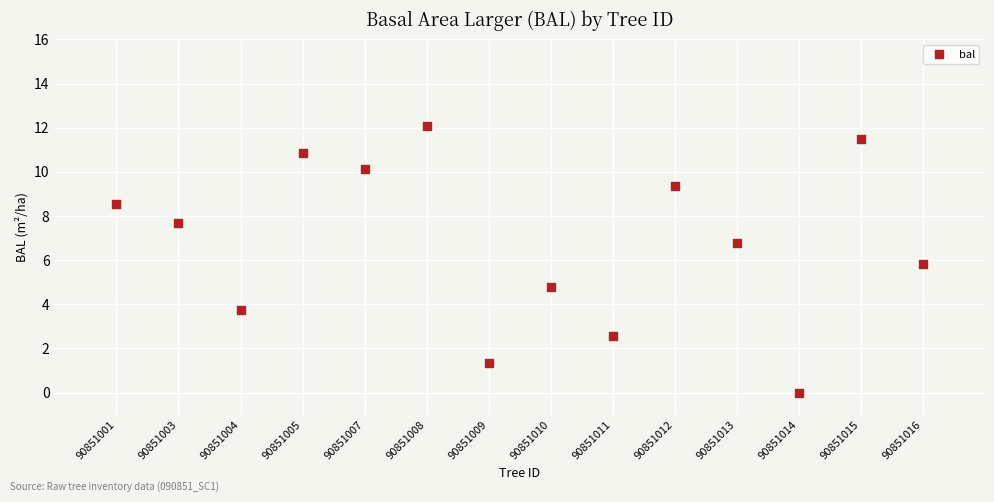

What is the range of Y values (max minus min)?

12.1